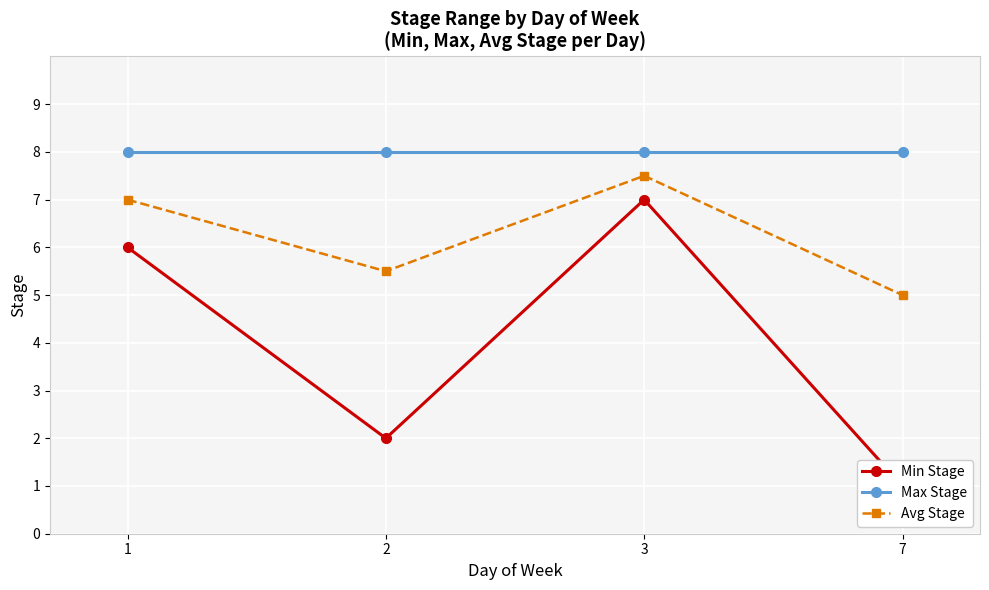

Read the Max Stage value at 1.

8.0